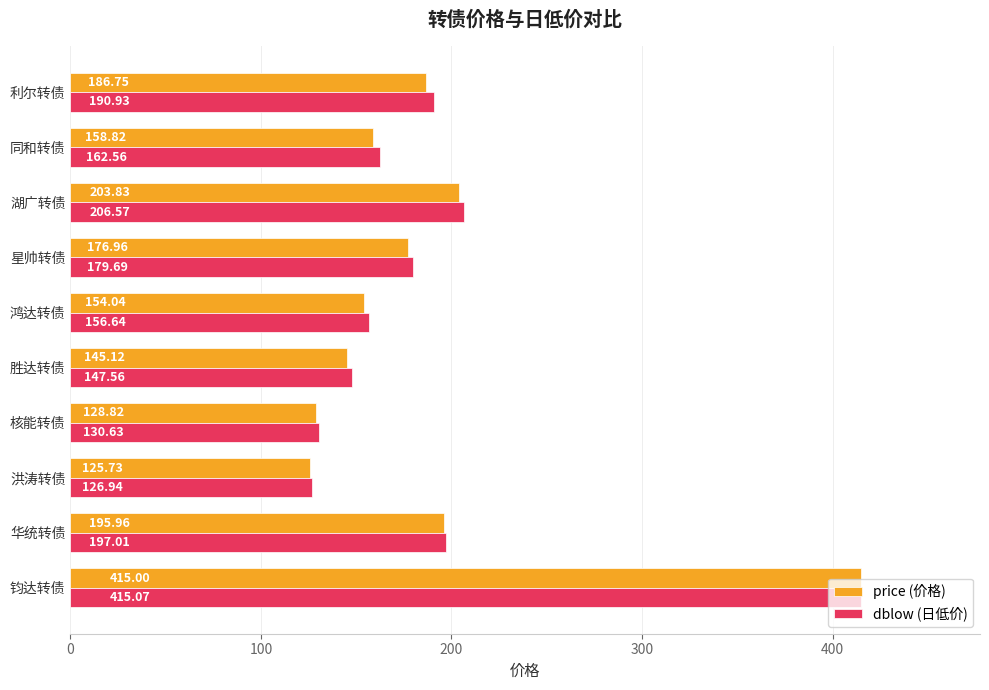

At which category is the sum across all series the highest?

钧达转债